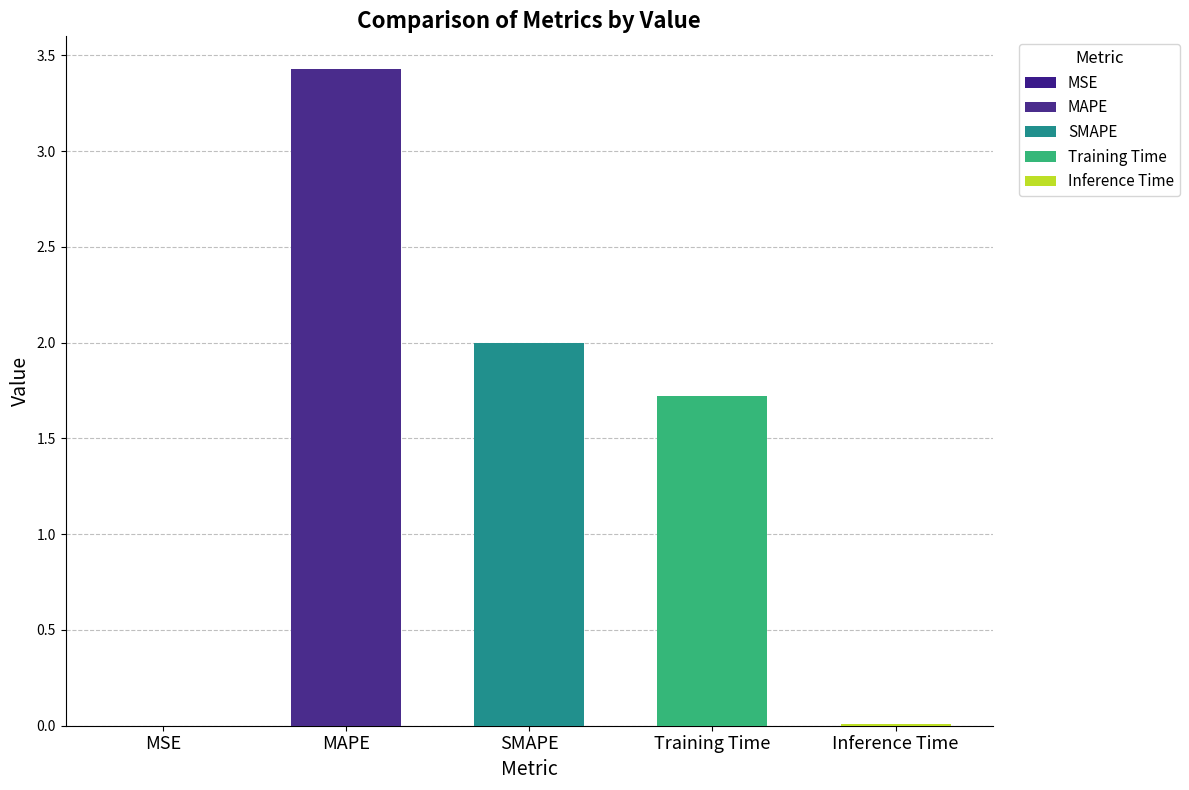

At which label is the value closest to 1?

Training Time